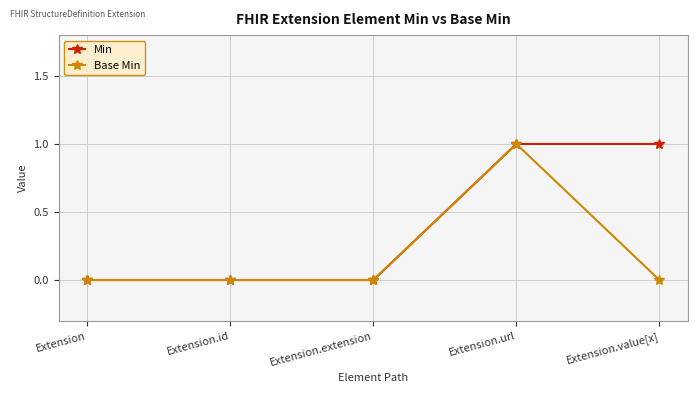

What are all the series names shown in the legend?

Min, Base Min